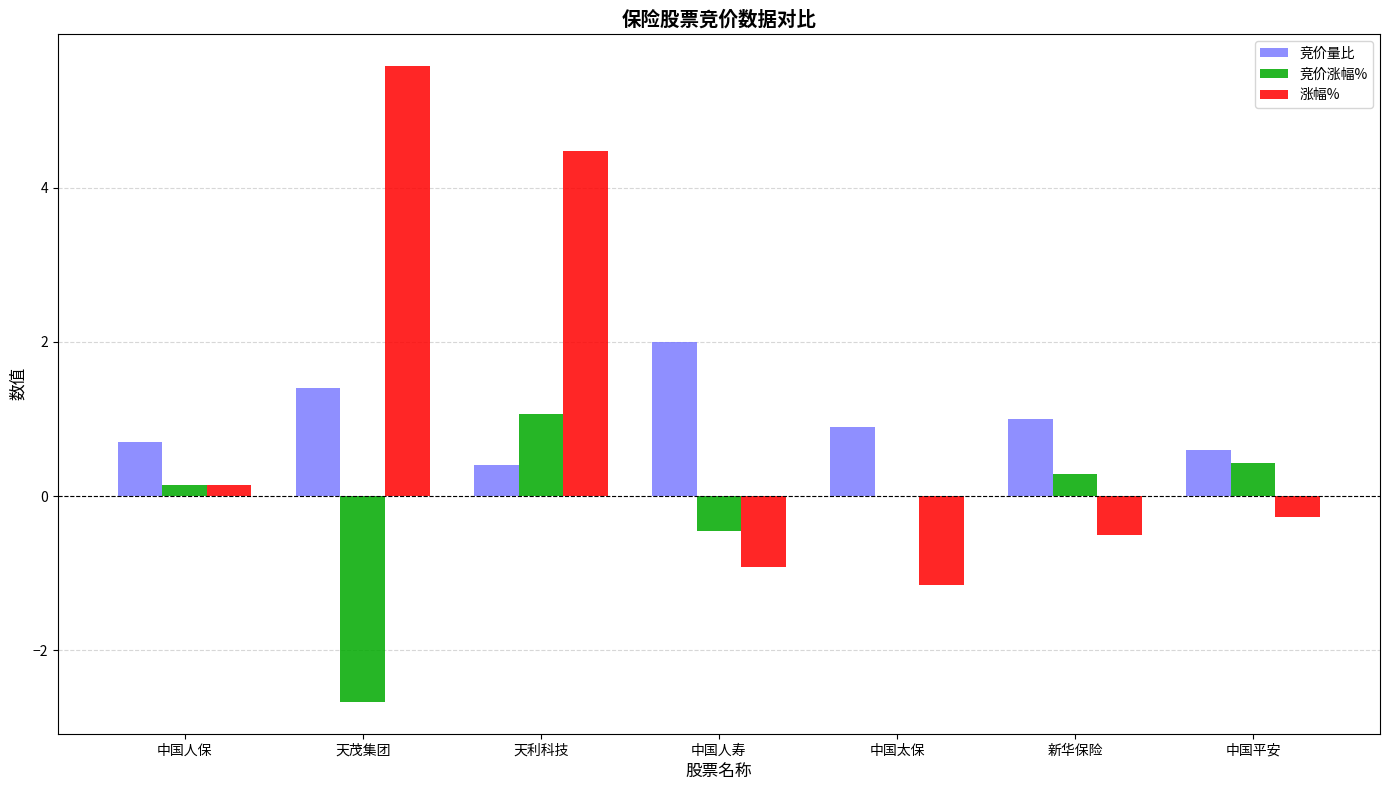

Is it true that 竞价涨幅% equals 0.4 at 中国平安?

True